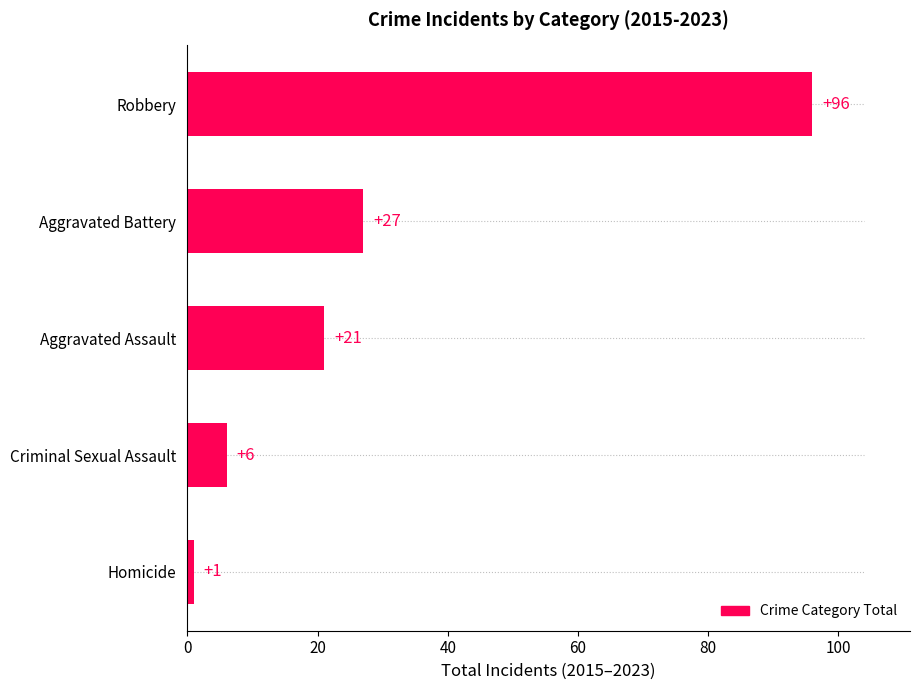

Reading top to bottom, transcribe all the data shown in this chart.

Robbery=96	Aggravated Battery=27	Aggravated Assault=21	Criminal Sexual Assault=6	Homicide=1